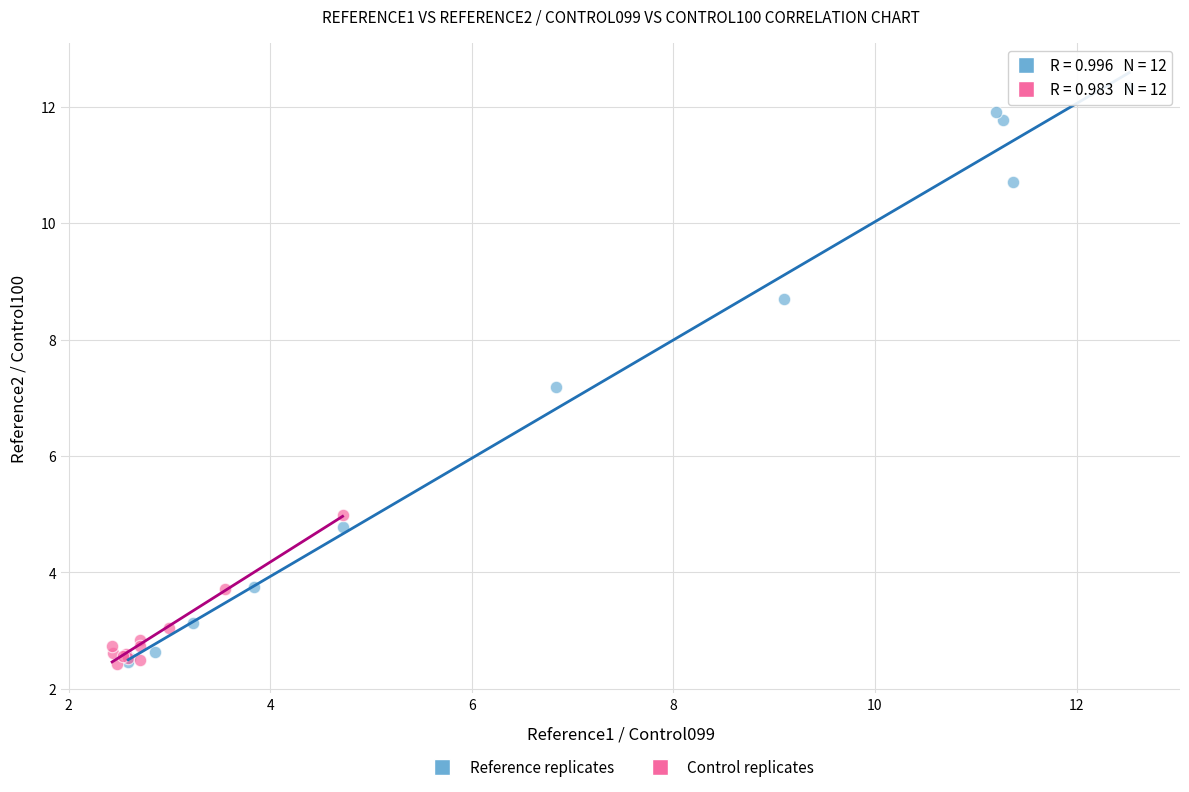

Which series contains the highest Y value?

Reference replicates